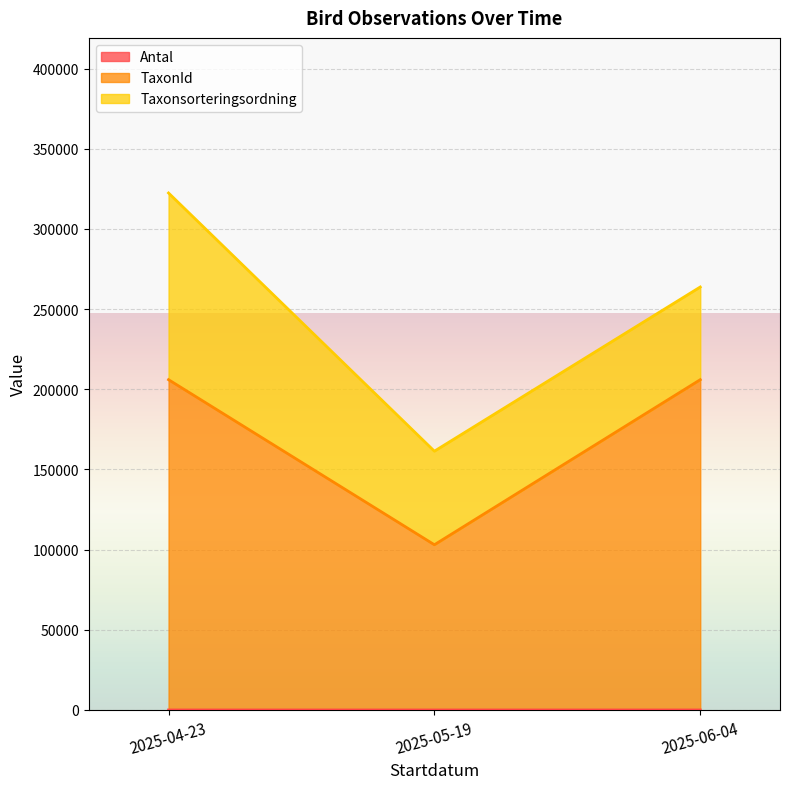

True or false: Antal has a value of 1 at 2025-05-19.

False